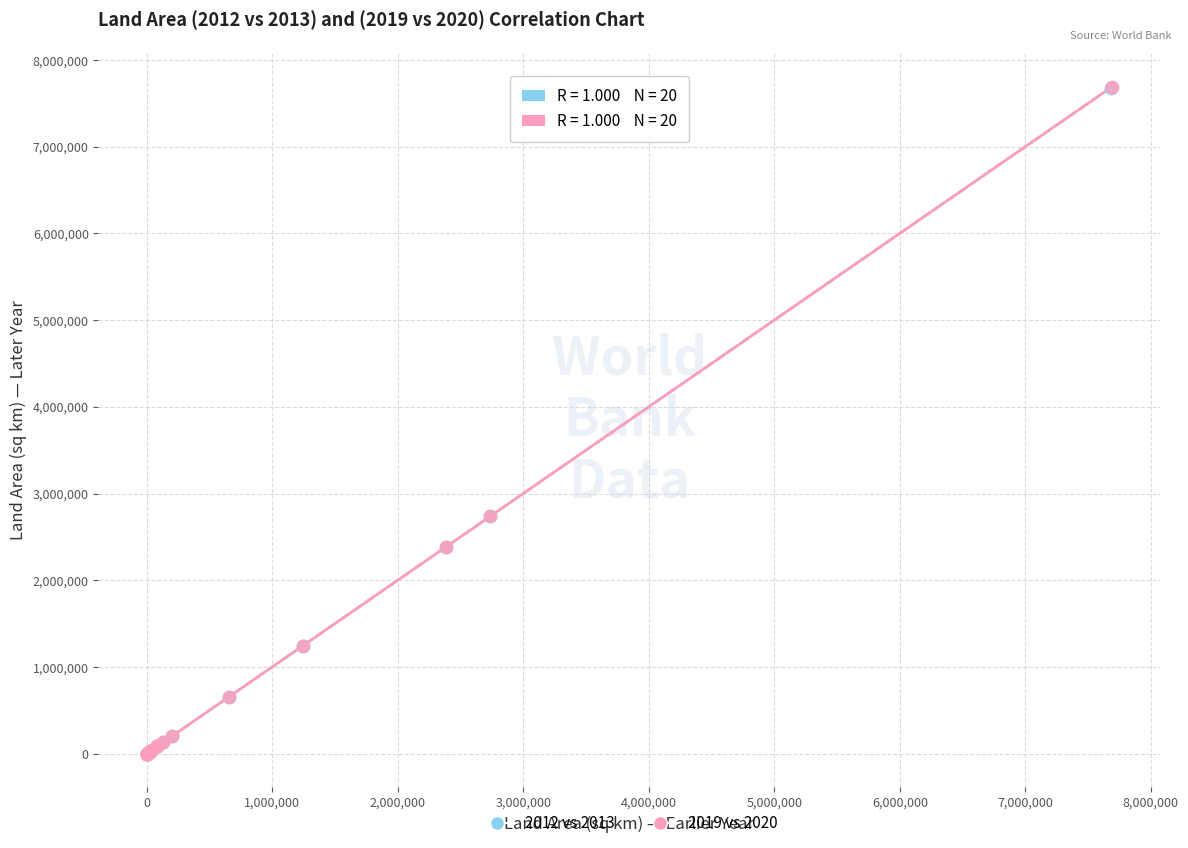

Which series has the widest spread of Y values?

2019 vs 2020